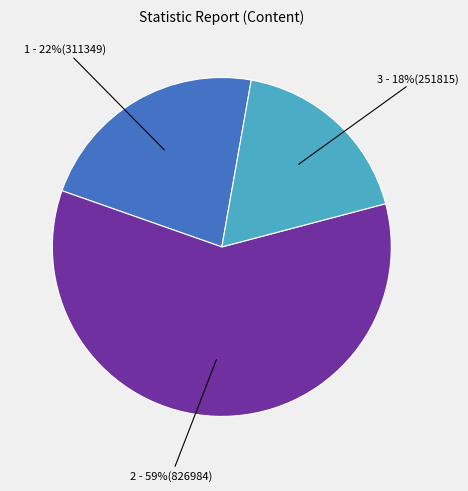

Is there a majority slice in this chart?

Yes